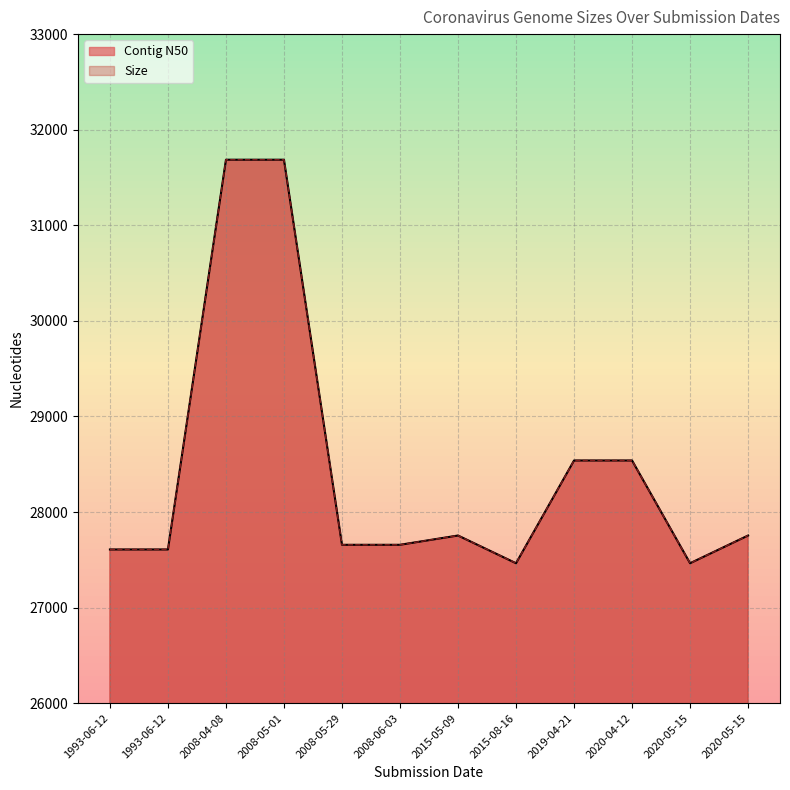

The value of Contig N50 at 2020-05-15 is 7873. True or false?

False